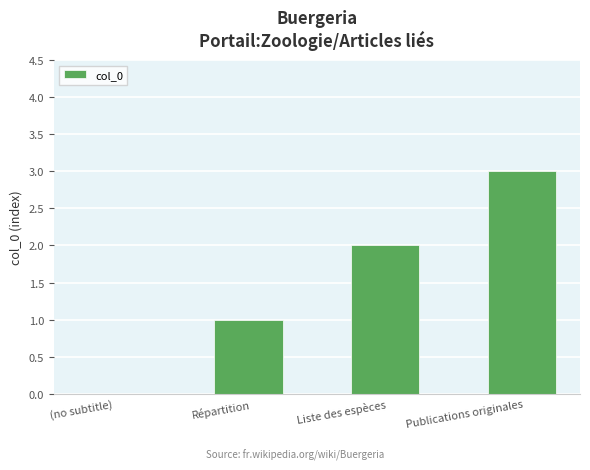

What is the sum of all values?

6